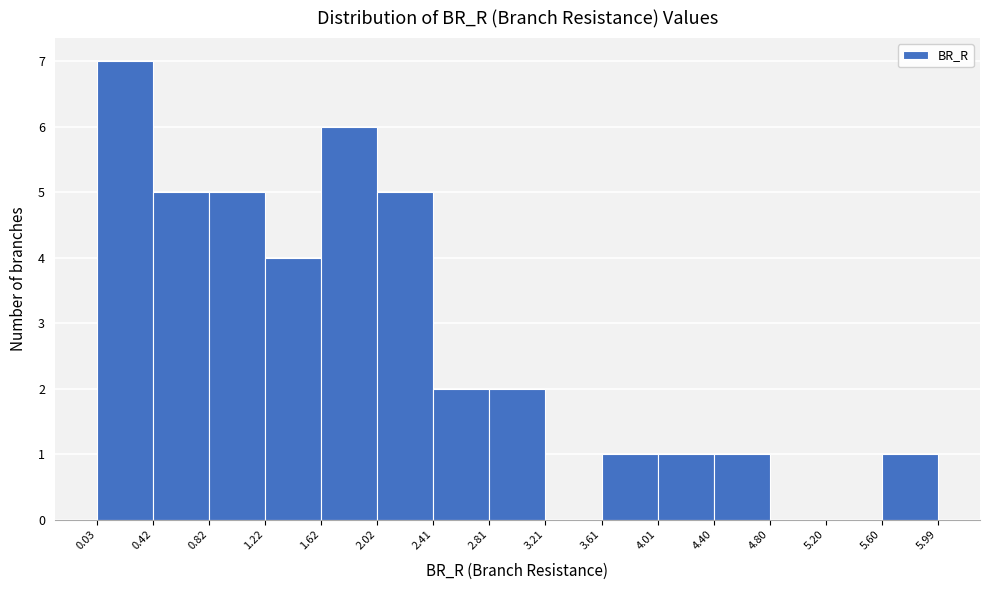

How tall is the bar that spans 2.02 to 2.41 on the x-axis? The values are not printed on the chart, so give them approximately, as read against the axis.

5